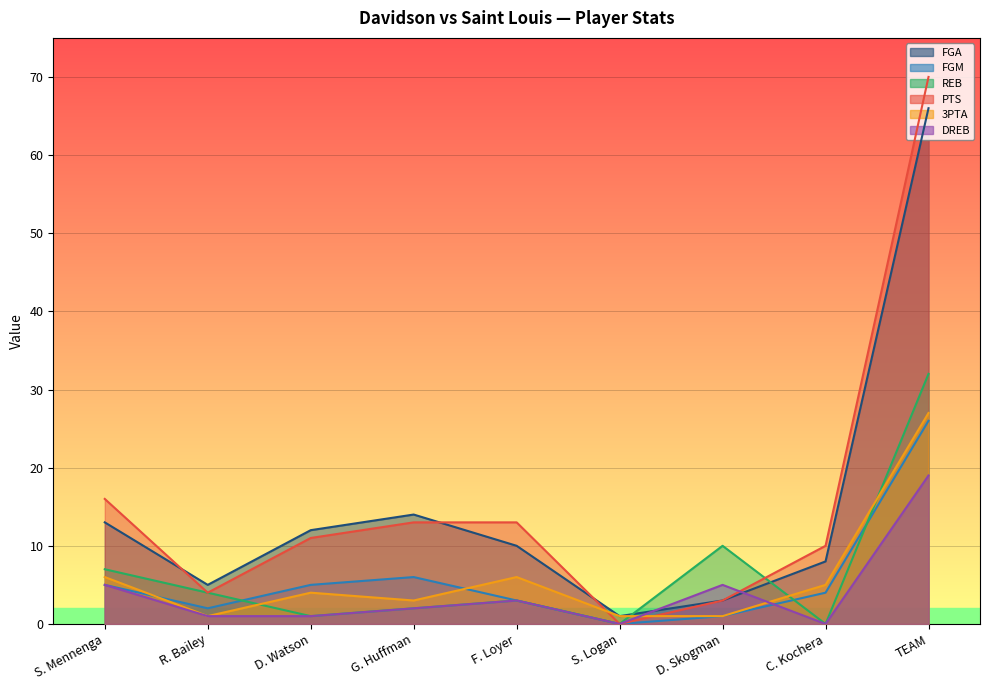

Which series has the largest total across all categories?

PTS